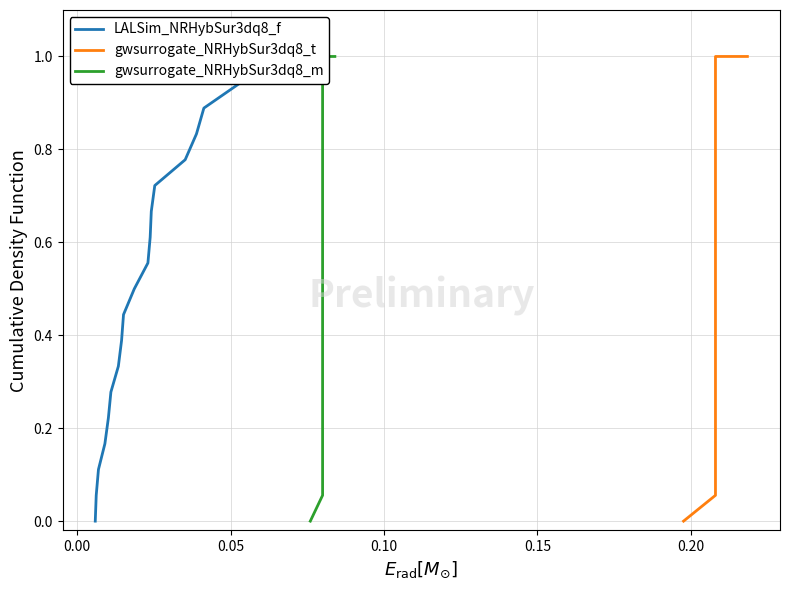

How many data points does each series have?

20